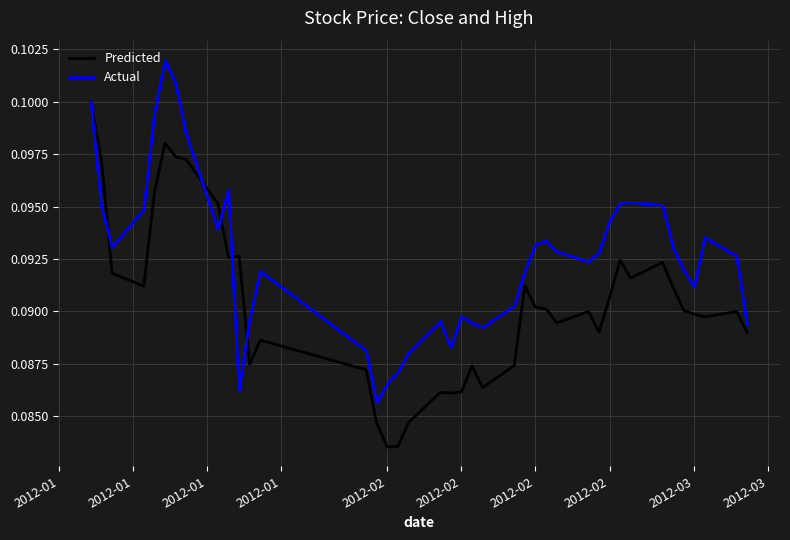

Which series ends up on top after the final intersection of Predicted and Actual?

Actual